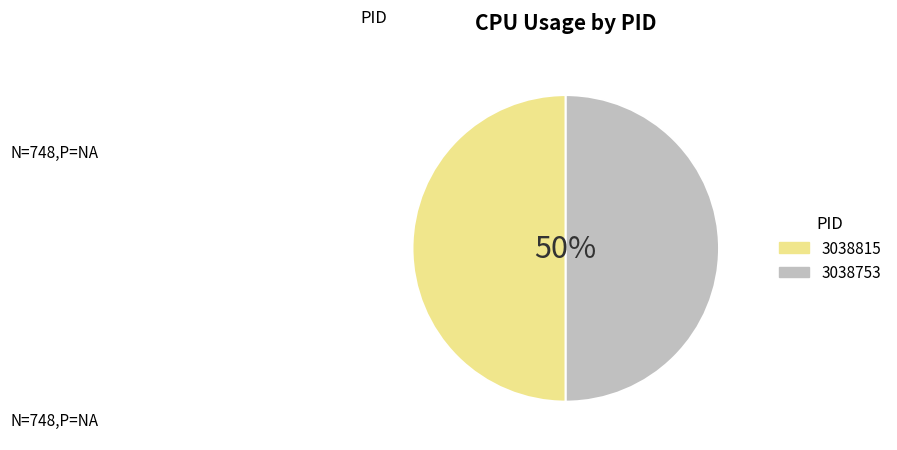

Do 3038815 and 3038753 together represent more than half of the pie?

Yes